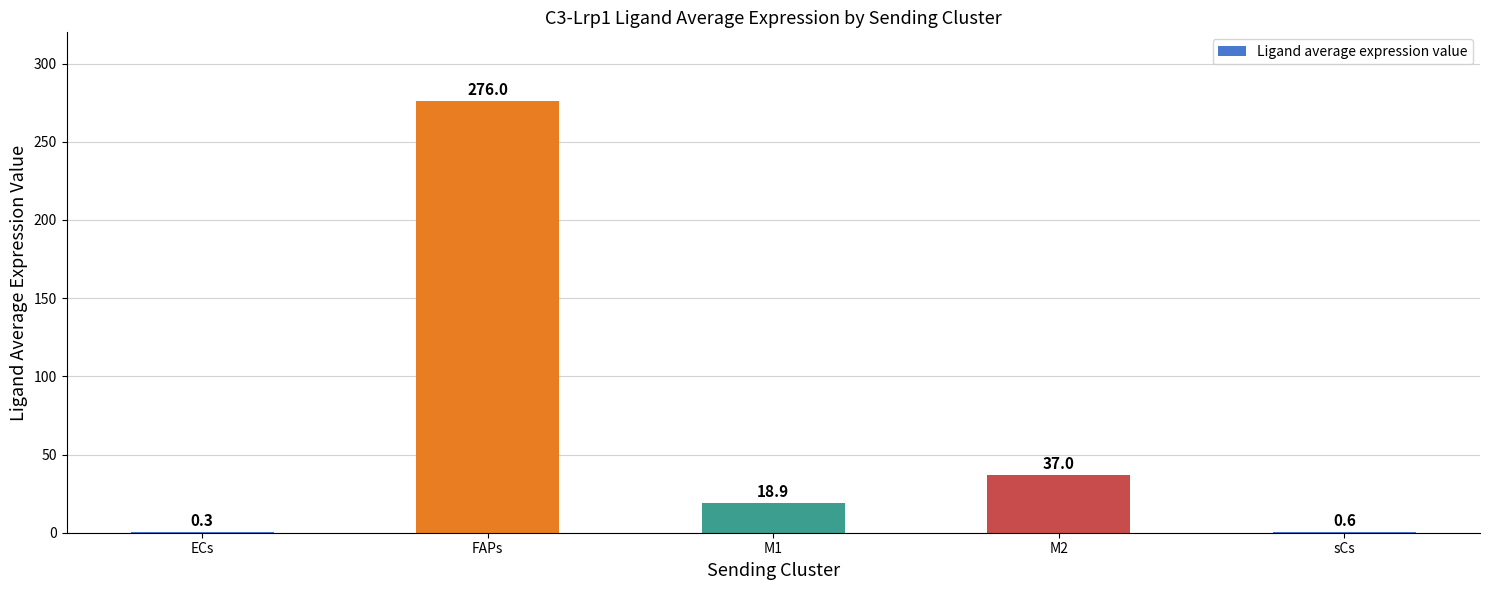

What is the change in value from FAPs to sCs?

-275.4